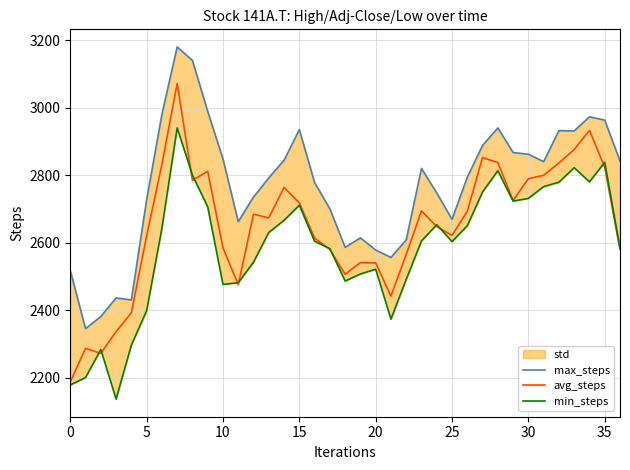

What is the average value of the max_steps series?

2768.4